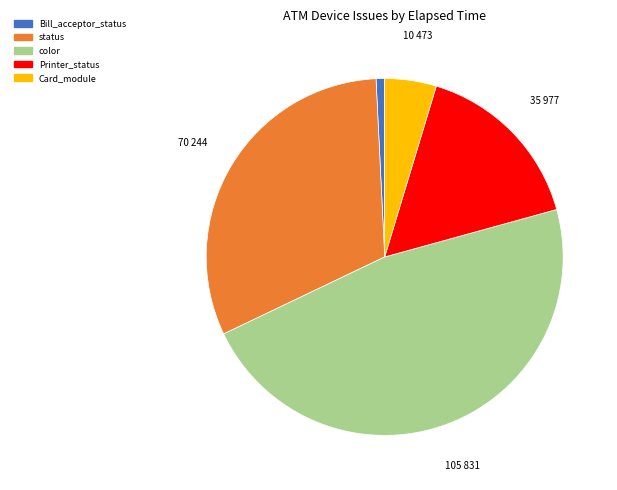

Do Card_module and Printer_status together represent more than half of the pie?

No